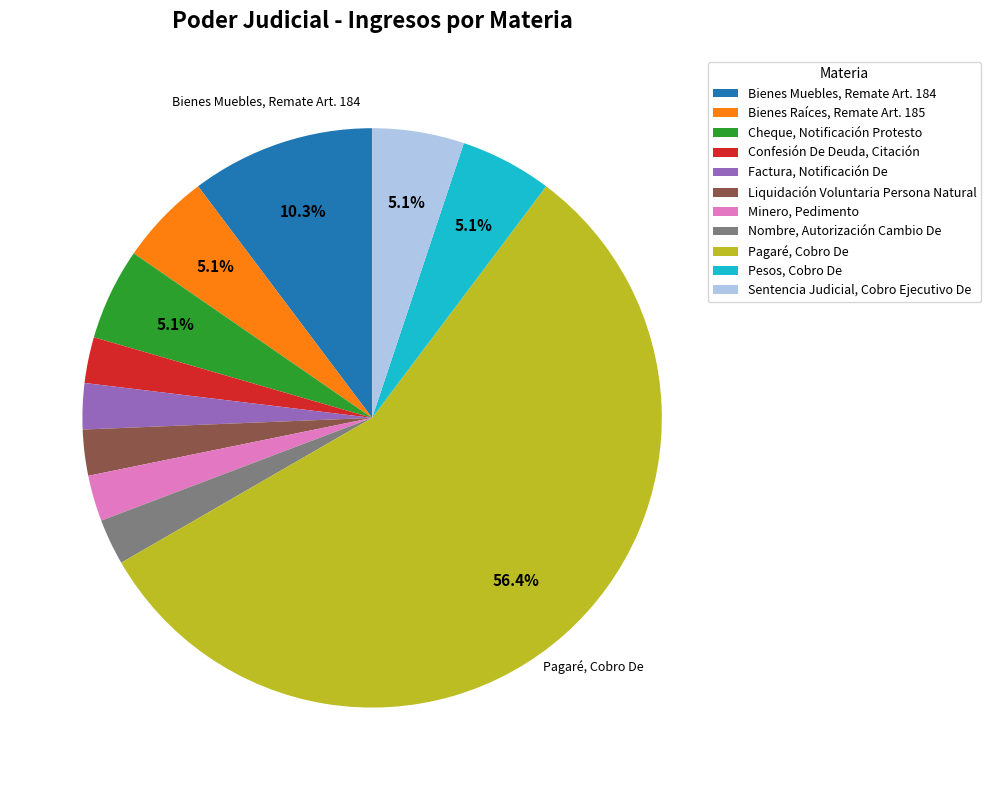

Is the sum of Liquidación Voluntaria Persona Natural and Bienes Raíces, Remate Art. 185 greater than half?

No